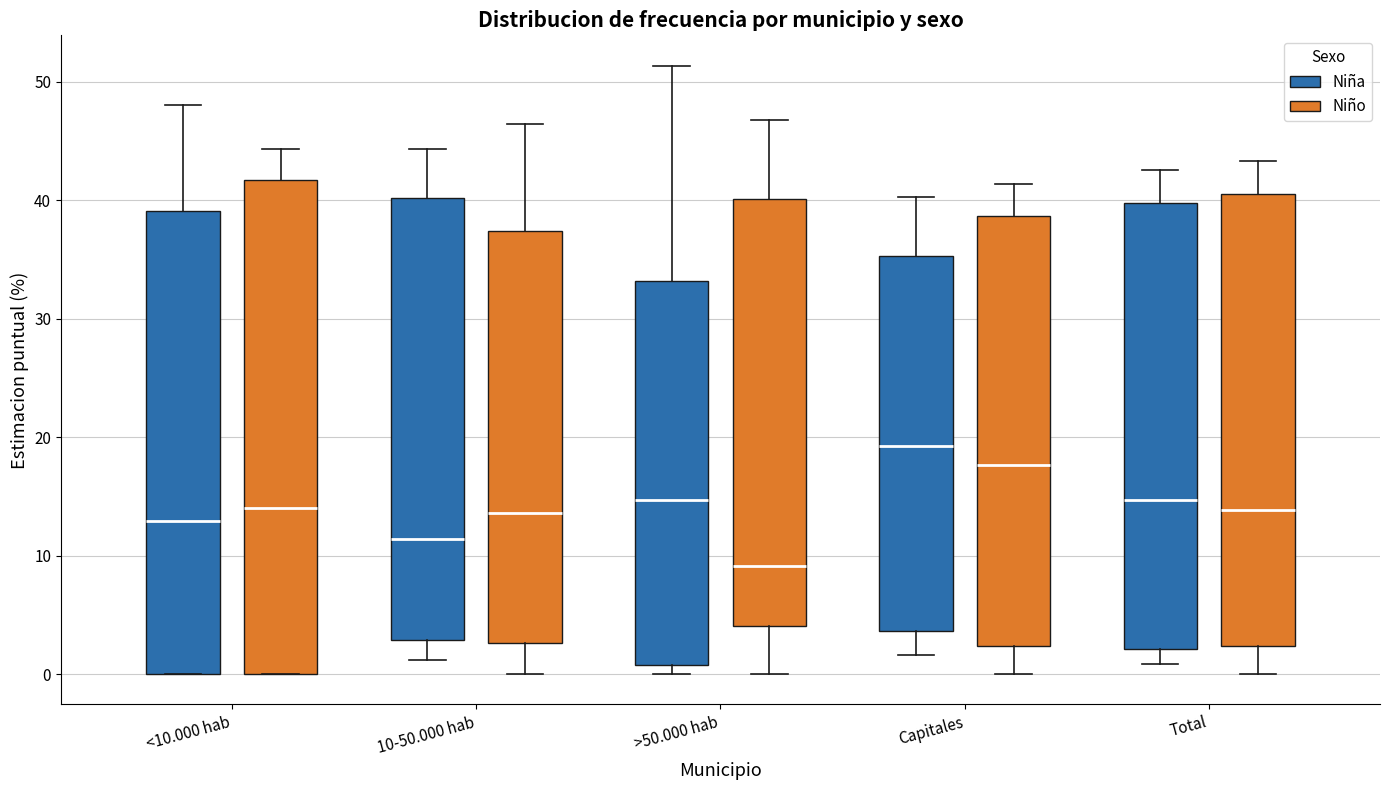

Comparing the boxes themselves (not the whiskers), which one is the tallest?

<10.000 hab (Niño)